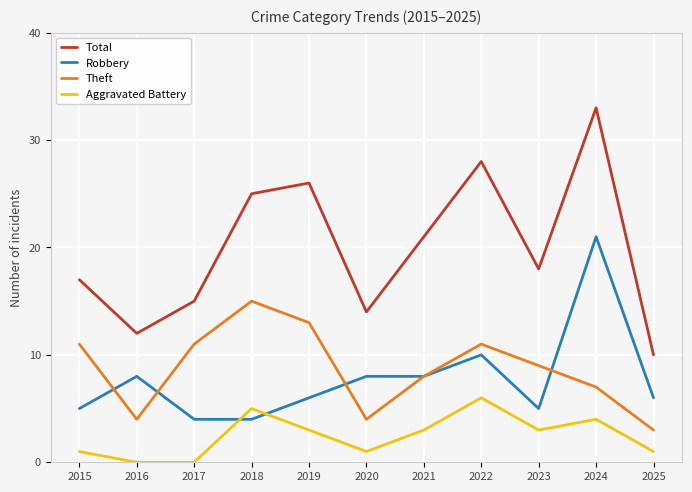

True or false: Robbery has a value of 6 at 2025.

True